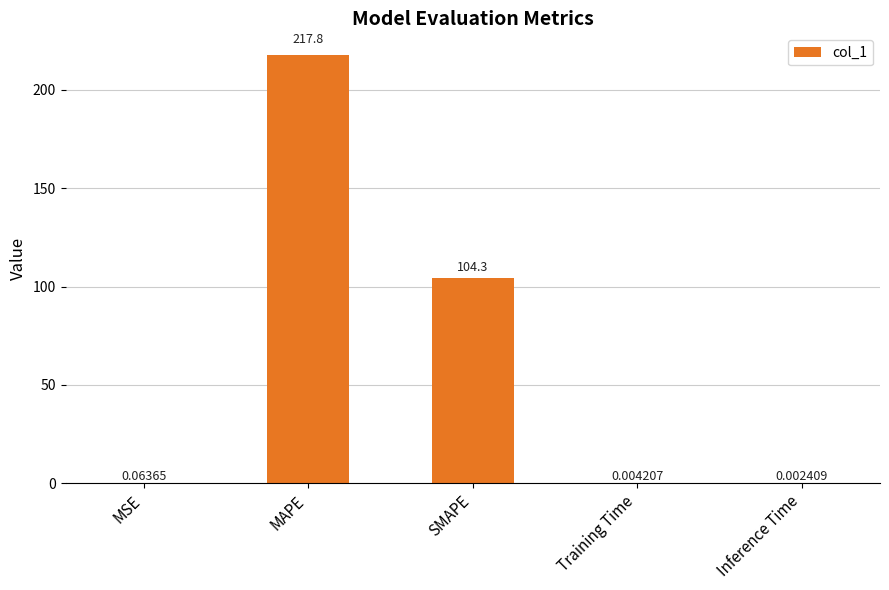

What is the sum of all values?

322.2